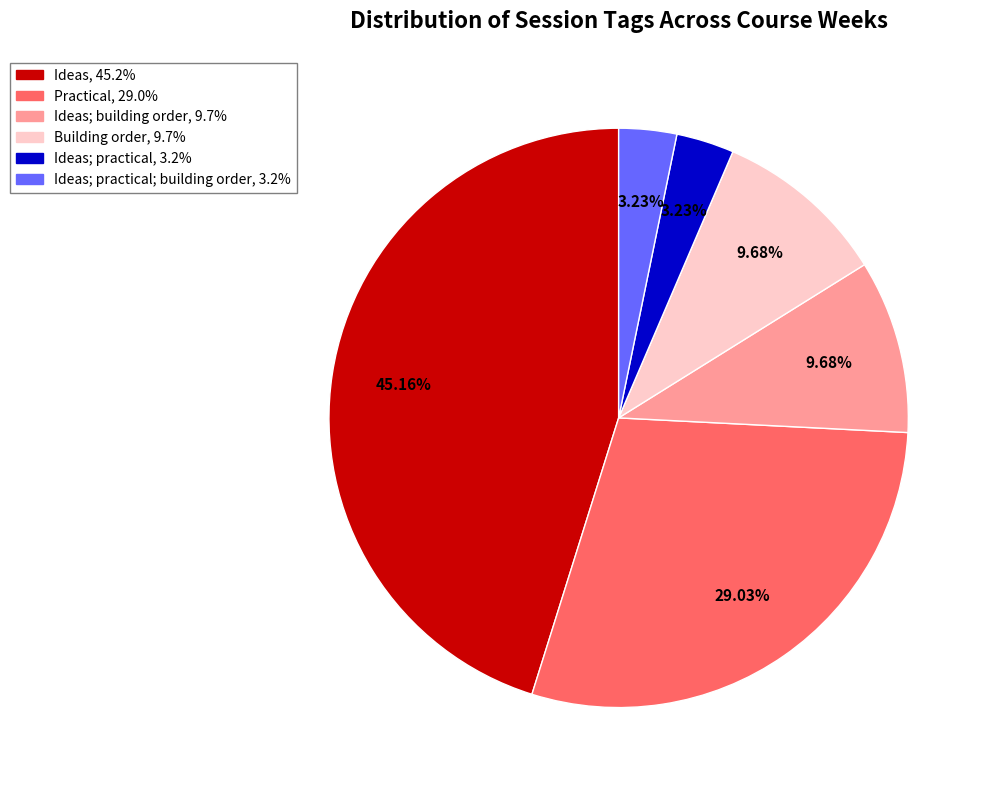

Is there any slice that represents more than half of the pie?

No